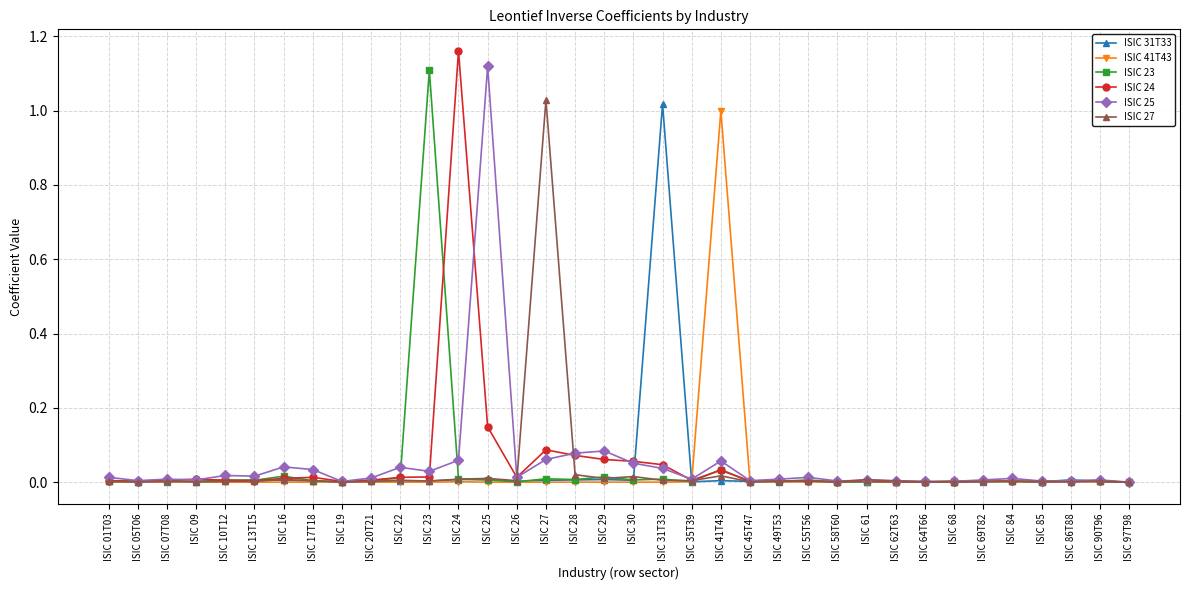

At which category does the chart reach its peak across all series?

ISIC 24